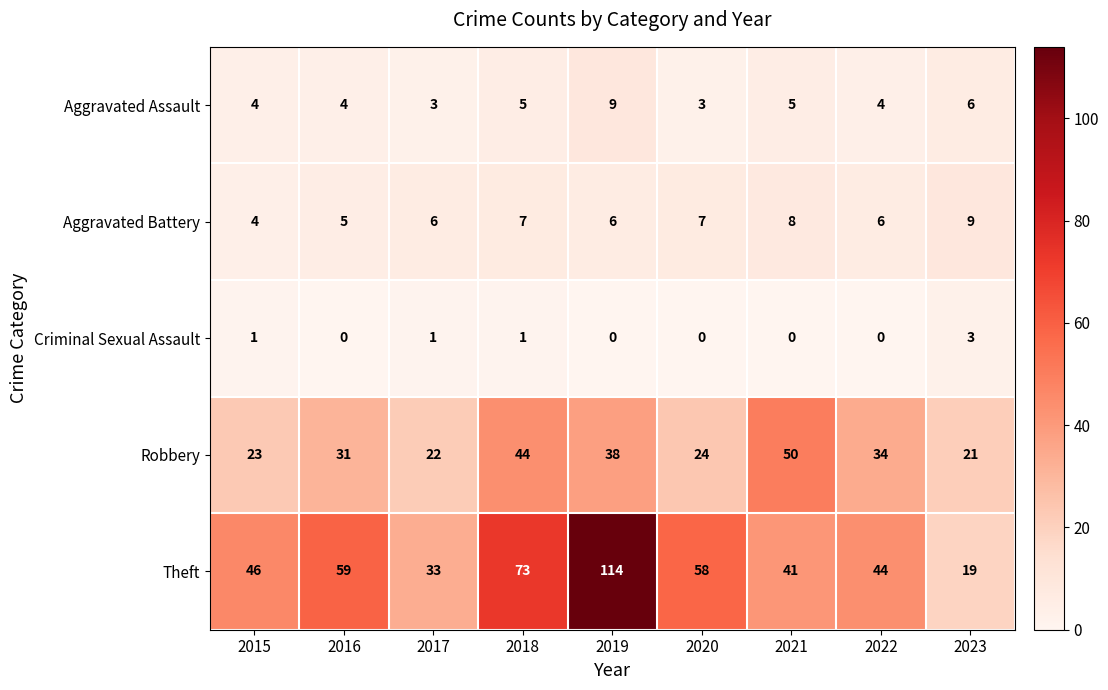

How many distinct data groups are displayed?

5